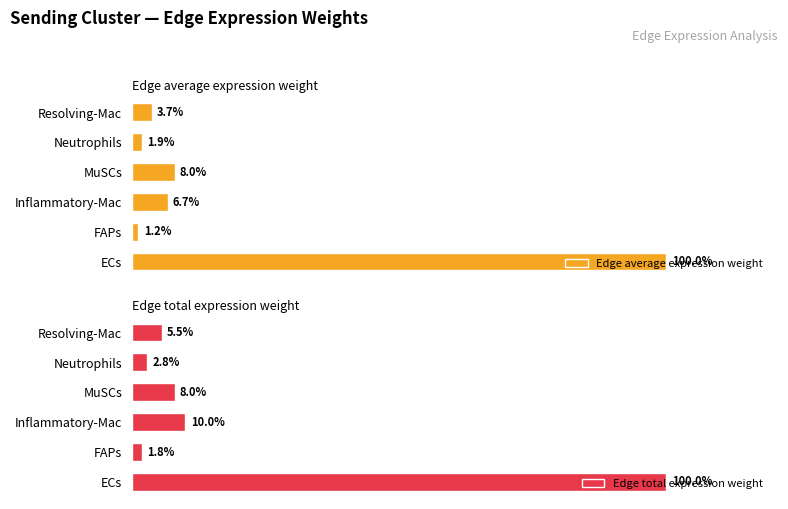

Where is Edge average expression weight nearest to the value 50?

MuSCs